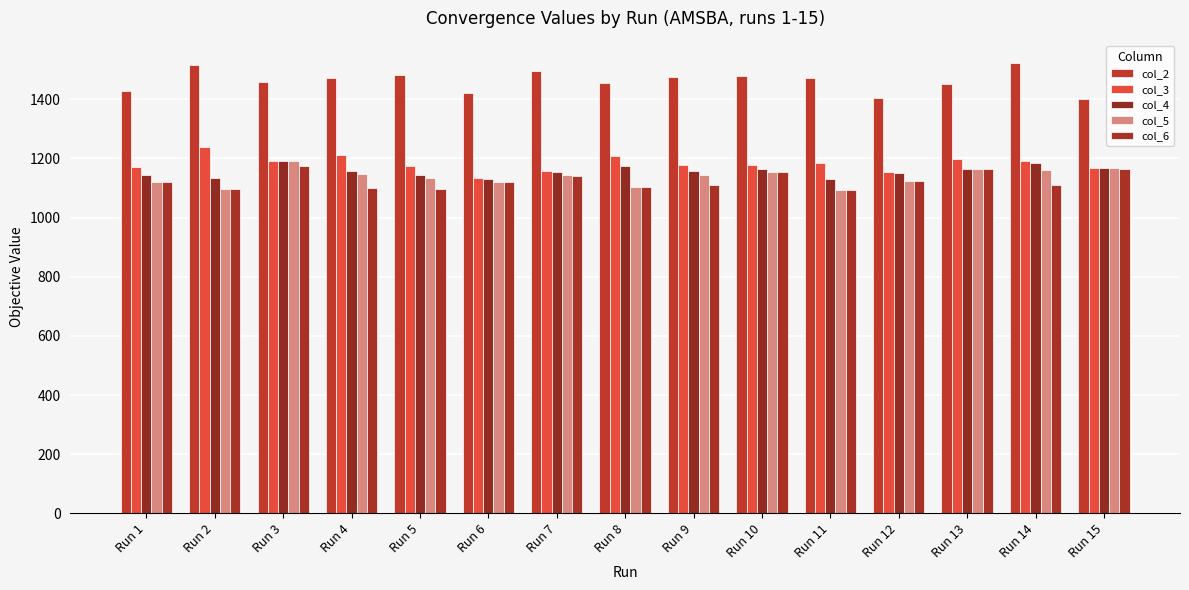

What is the spread (max minus min) of values at Run 5?

385.2